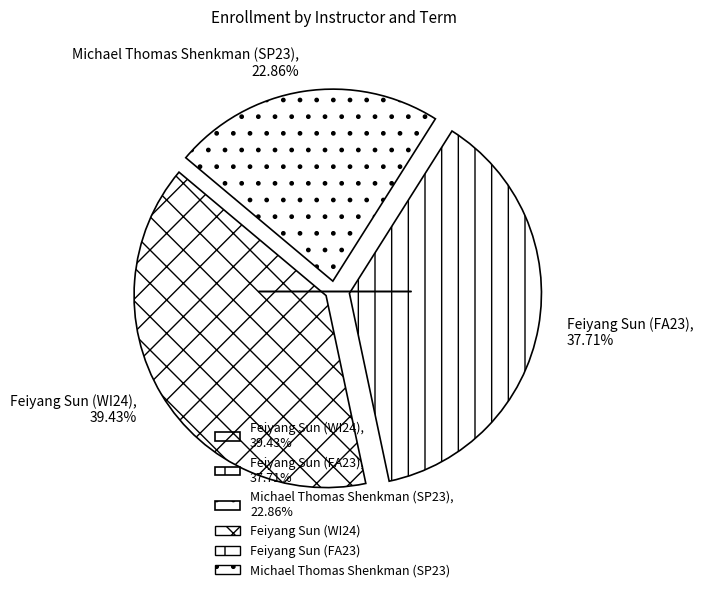

What portion of the pie excludes Feiyang Sun (WI24)?

60.6%